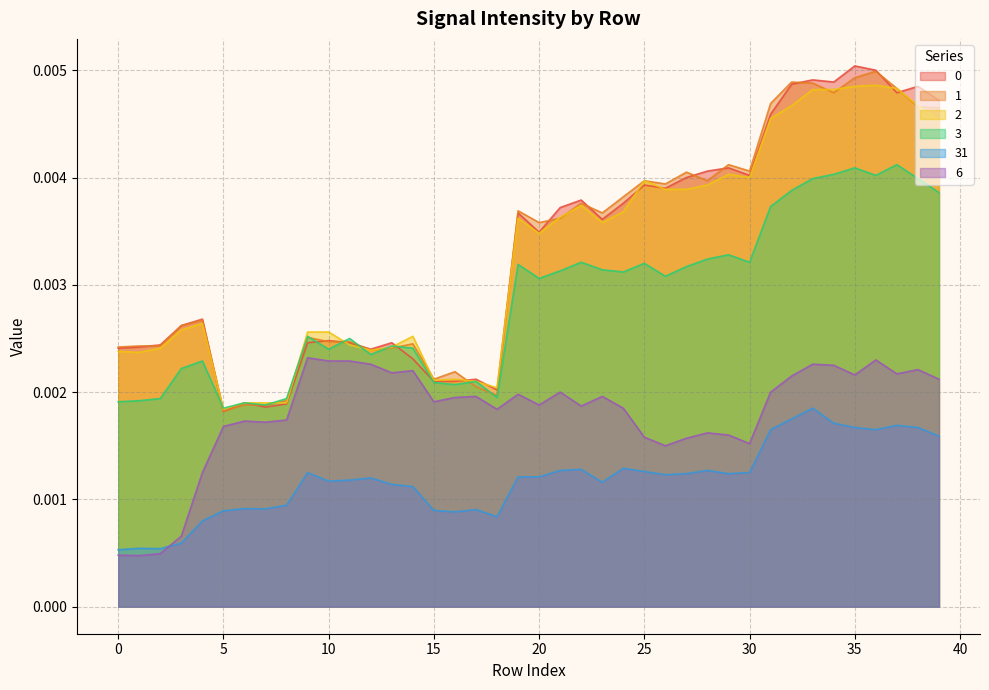

Where do 3 and 1 first cross each other?

4 and 5